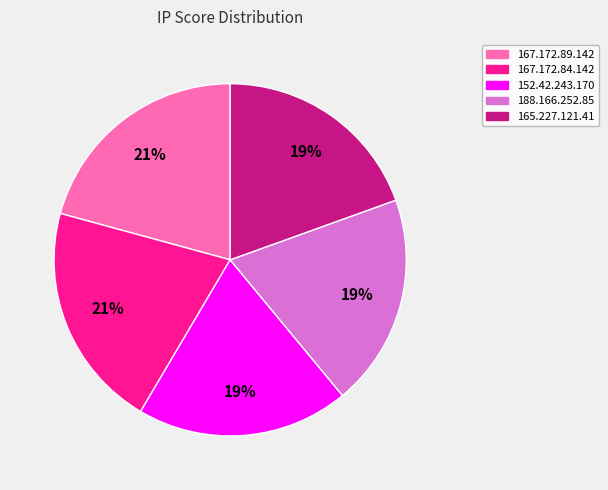

How many slices are in this pie chart?

5